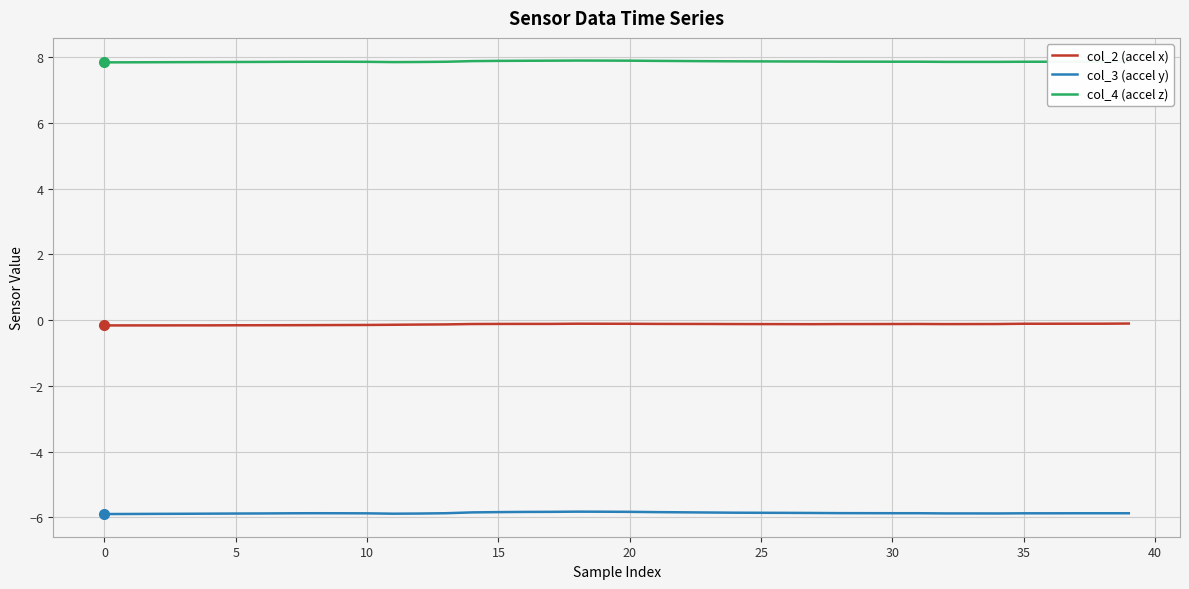

True or false: col_4 (accel z) and col_2 (accel x) intersect in this chart.

False